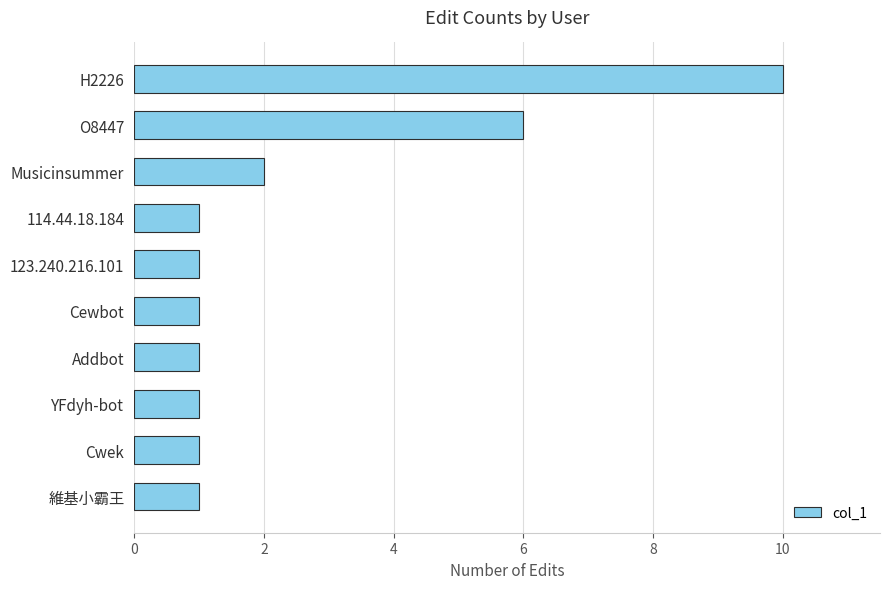

What is the sum of all values?

25